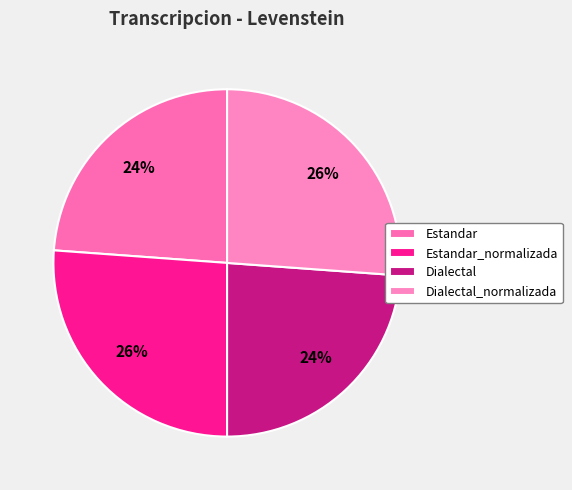

The Estandar slice represents 15% of the pie. True or false?

False